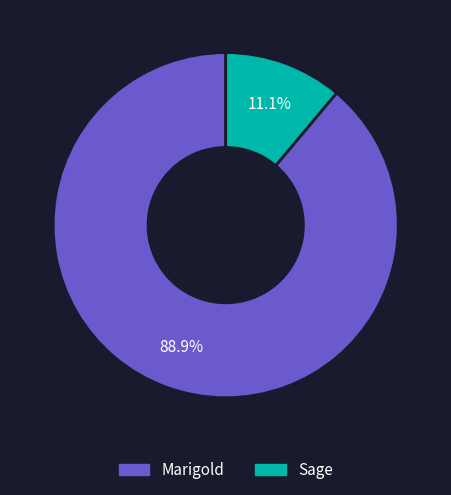

What percentage is the Marigold slice, to the nearest percent?

89%